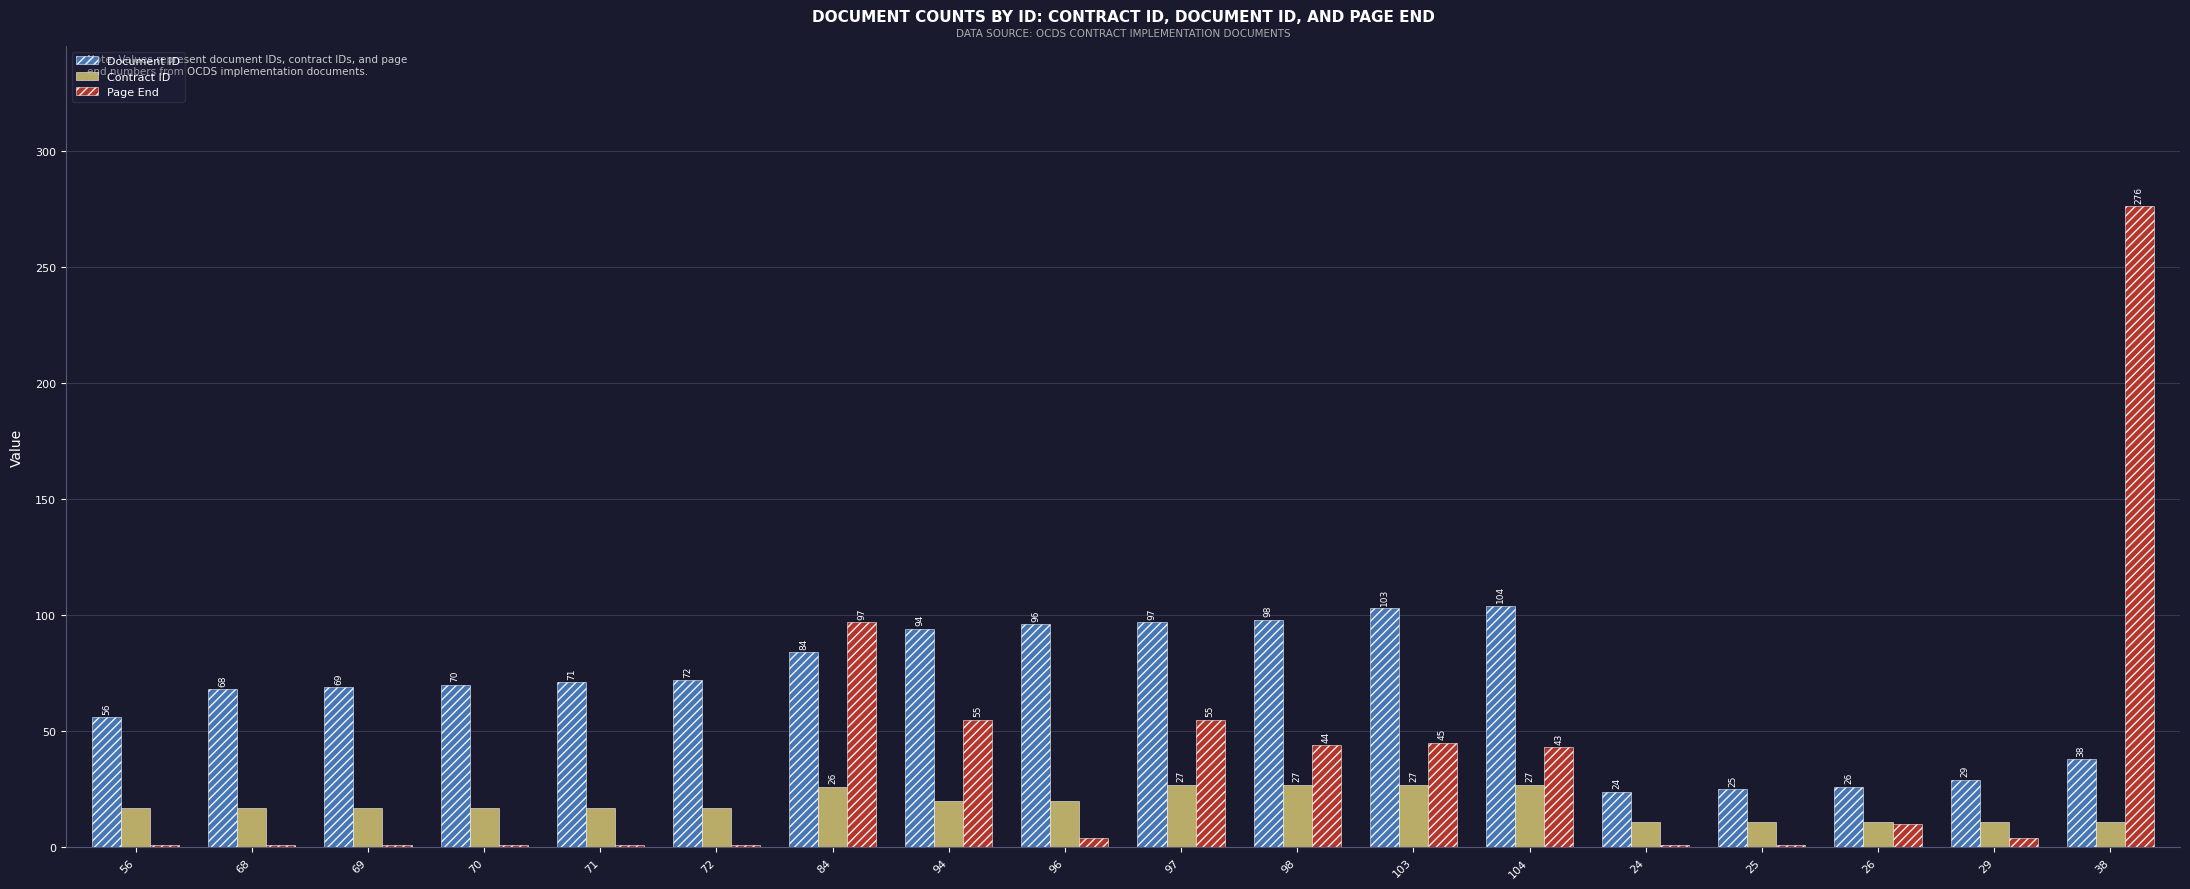

Which category has the highest value across all series?

38